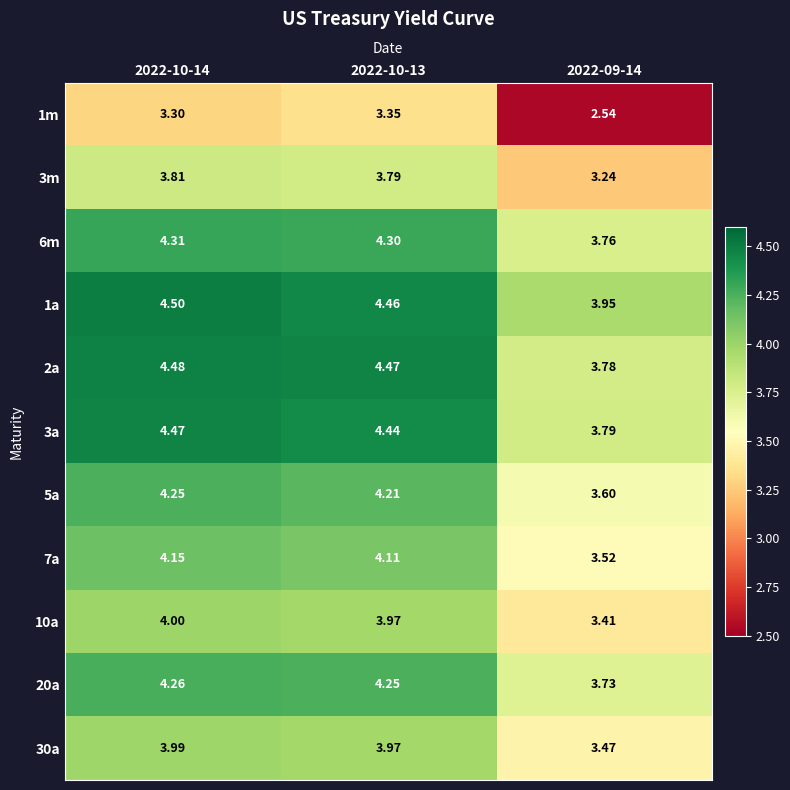

Is the value of 2a at 2022-10-13 greater than the value of 5a at 2022-09-14?

Yes